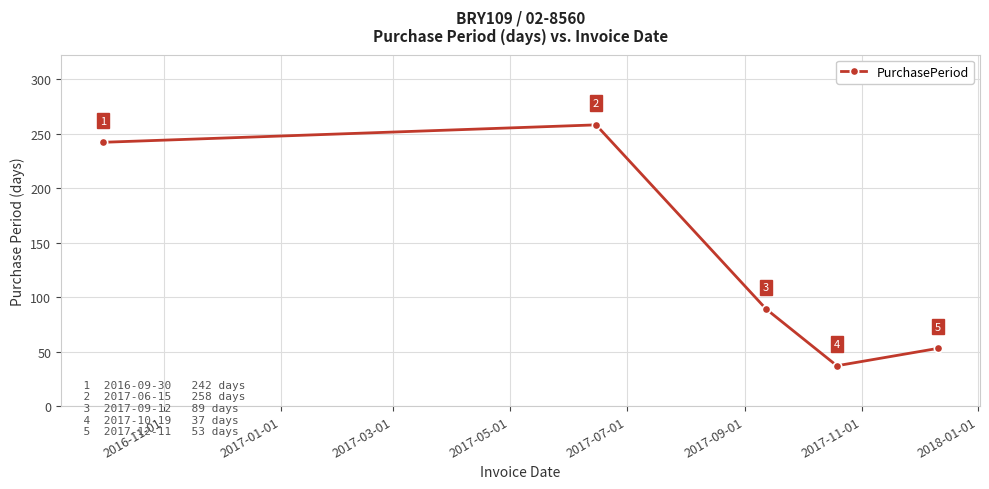

Reading left to right, transcribe all the data shown in this chart.

242	258	89	37	53